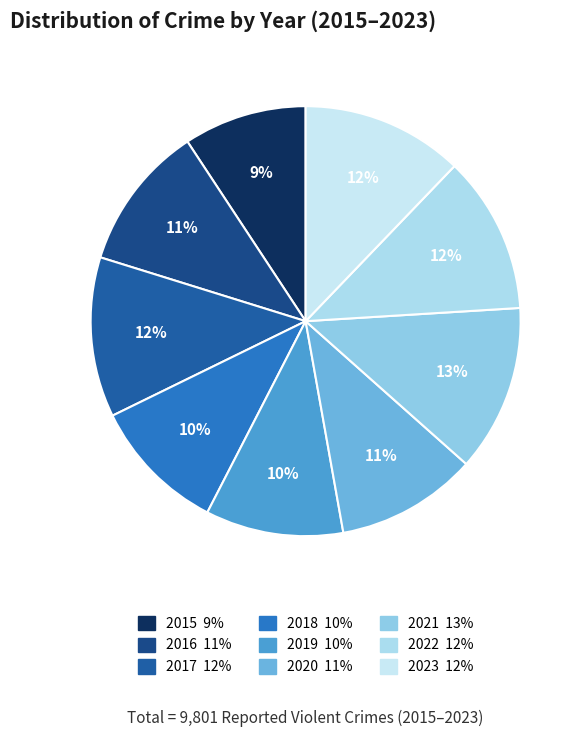

What is the largest slice in the pie chart?

2021